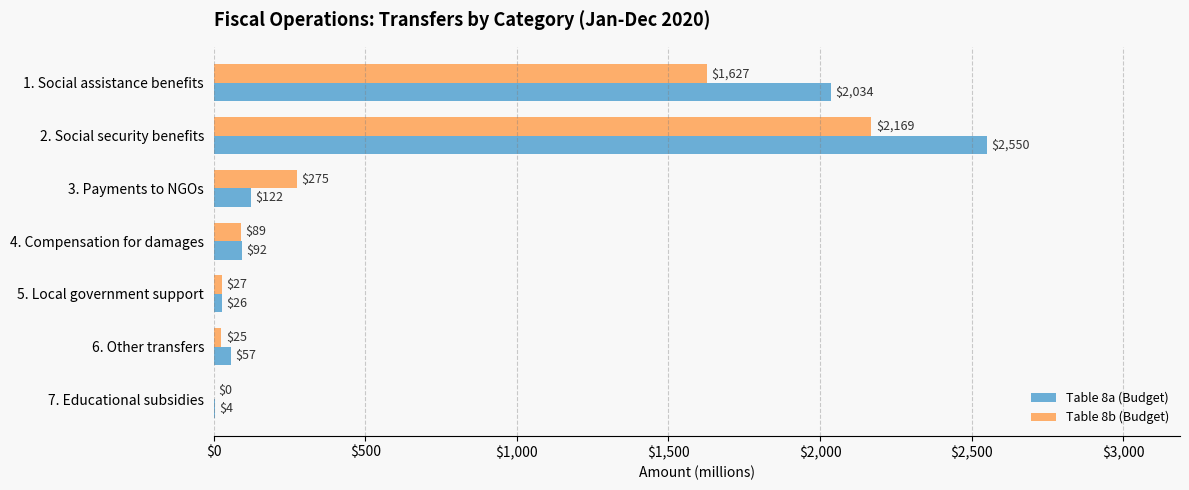

Where is Table 8a (Budget) nearest to the value 1276?

1. Social assistance benefits